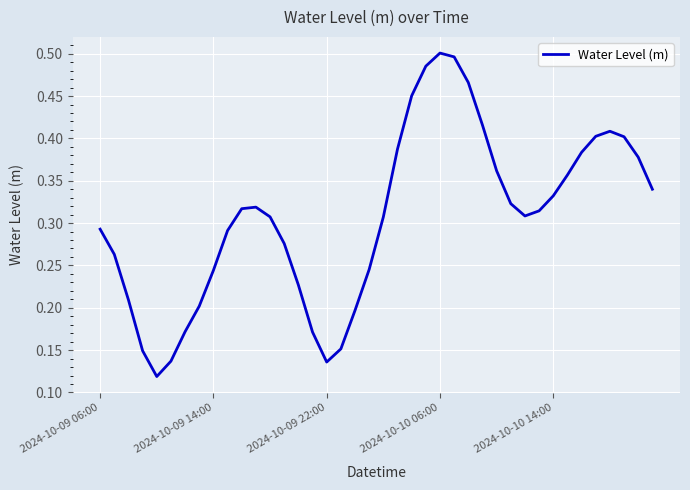

The chart shows a value of 0.0 at 2024-10-09 22:00. True or false?

False